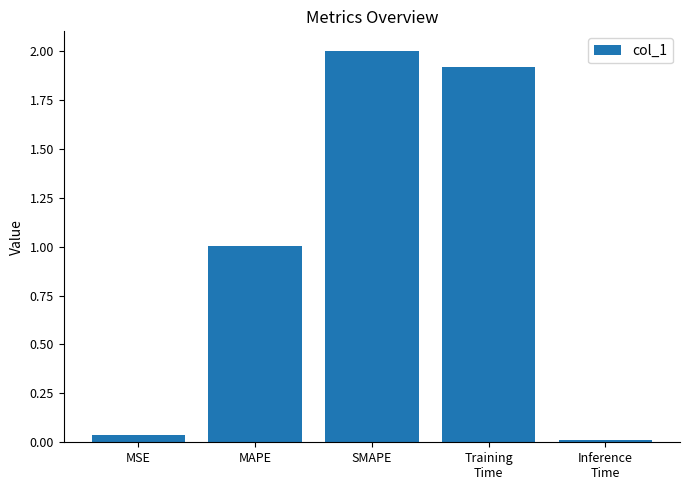

The value at Training
Time is 0.8. True or false?

False